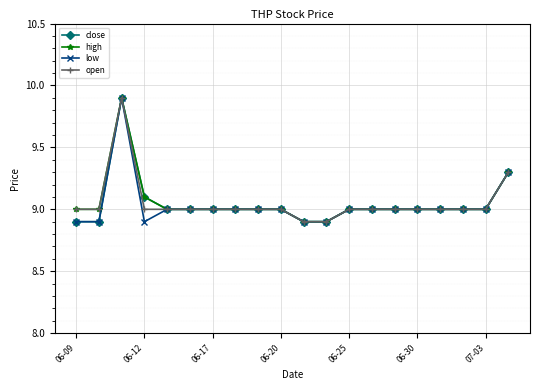

What are all the series names shown in the legend?

close, high, low, open